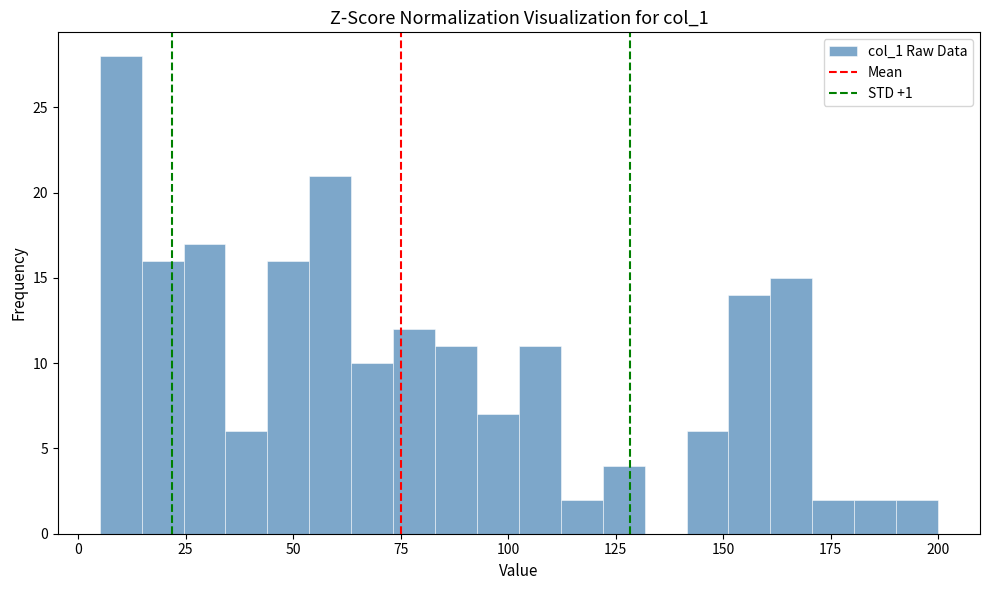

Around what value on the x-axis is the tallest bar? Give the approximate position of its centre, as read against the axis.

10